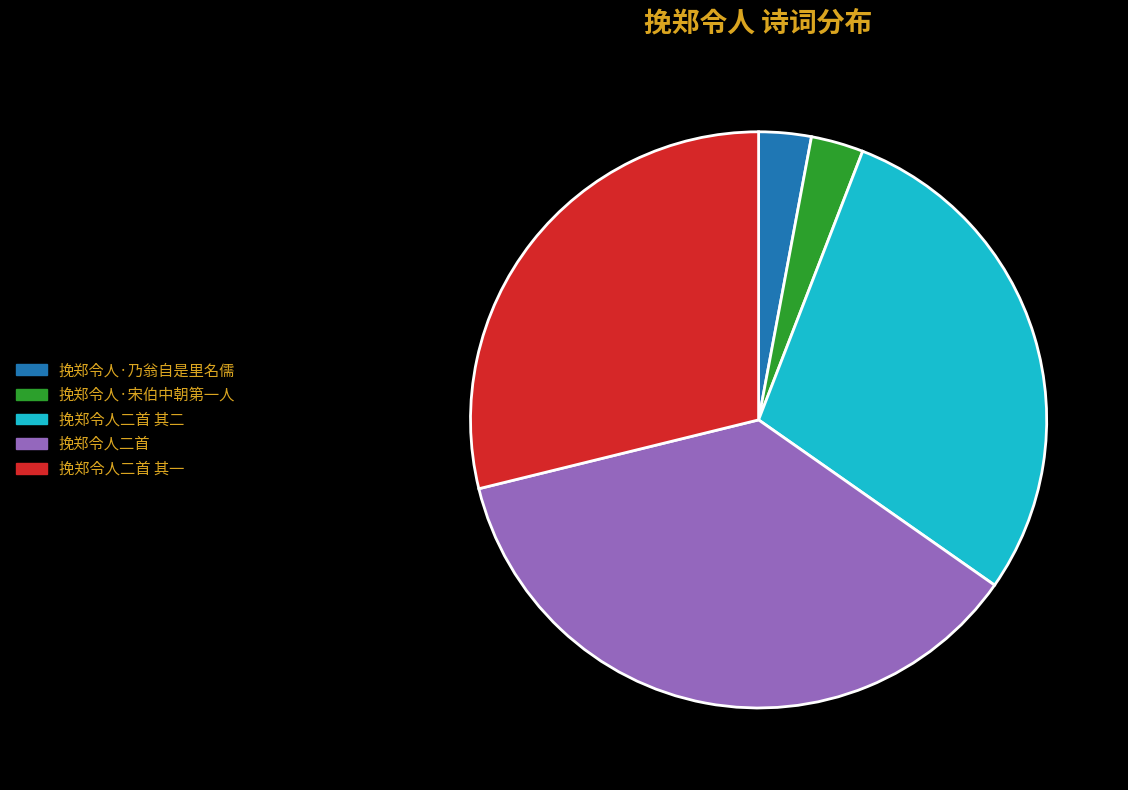

Is the sum of 挽郑令人·乃翁自是里名儒 and 挽郑令人二首 其一 greater than half?

No